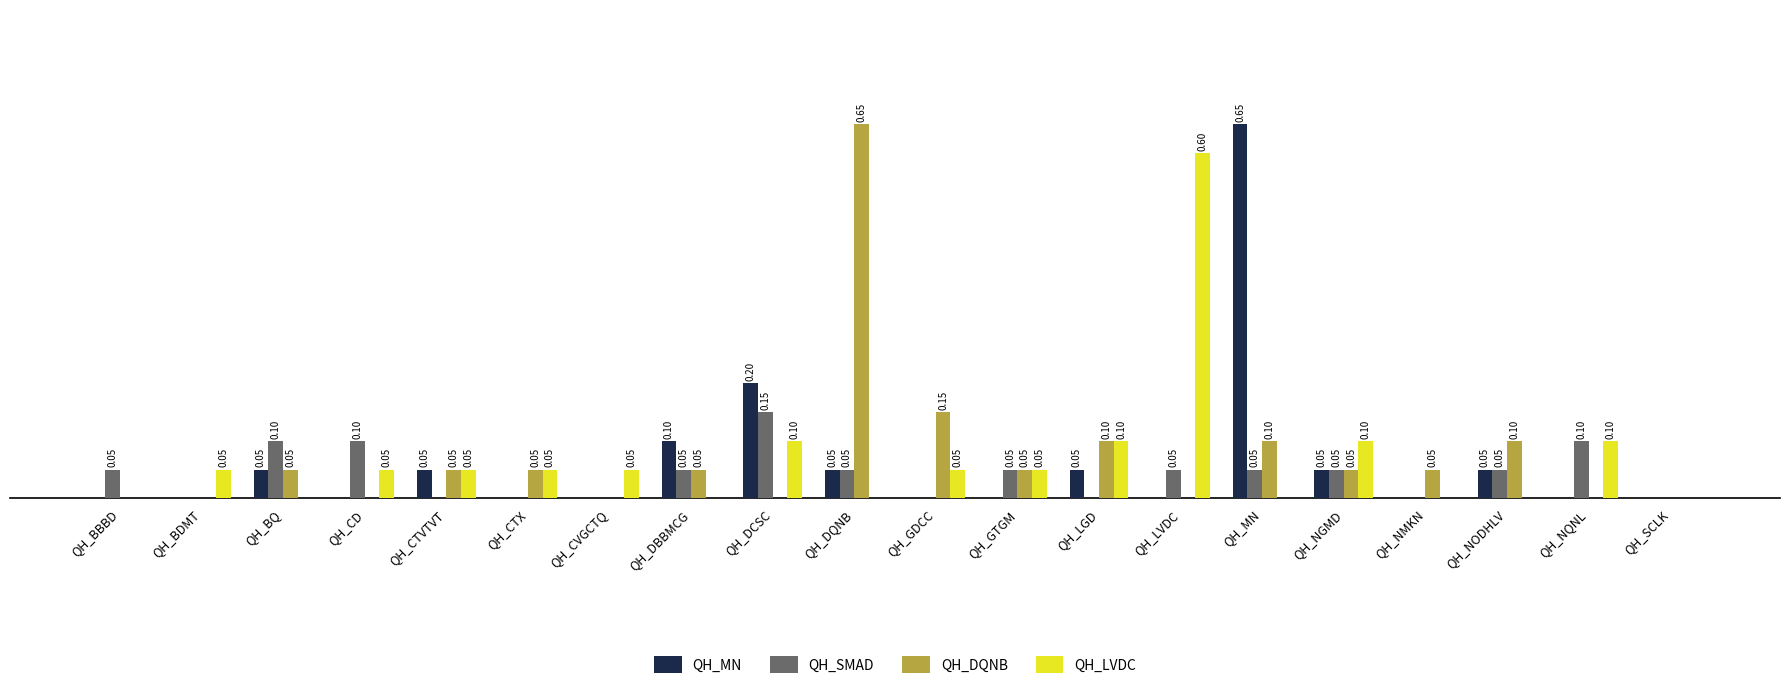

Which series has the largest total across all categories?

QH_DQNB